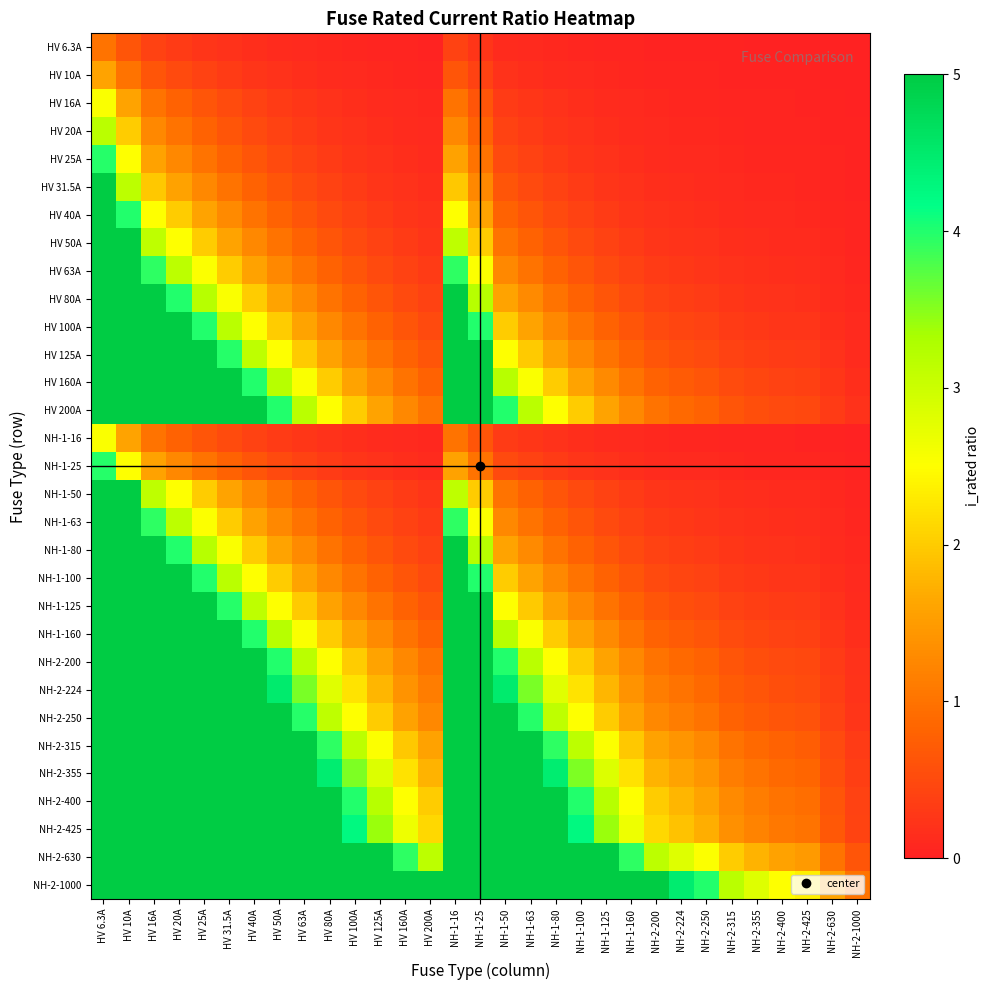

At how many categories does at least one series exceed 4?

24